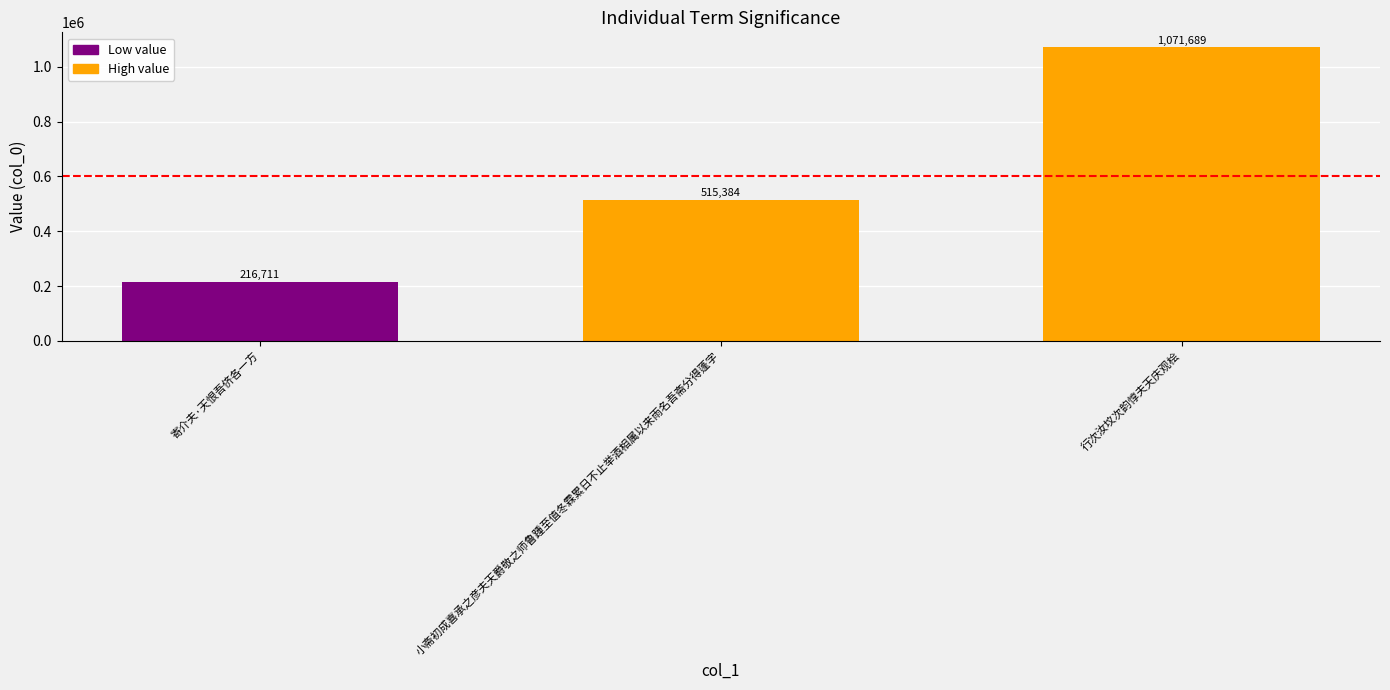

Between 行次汝坟次韵惇夫天庆观桧 and 小斋初成喜承之彦夫天爵敬之师鲁踵至值冬霖累日不止举酒相属以来雨名吾斋分得蓬字, which is larger?

行次汝坟次韵惇夫天庆观桧